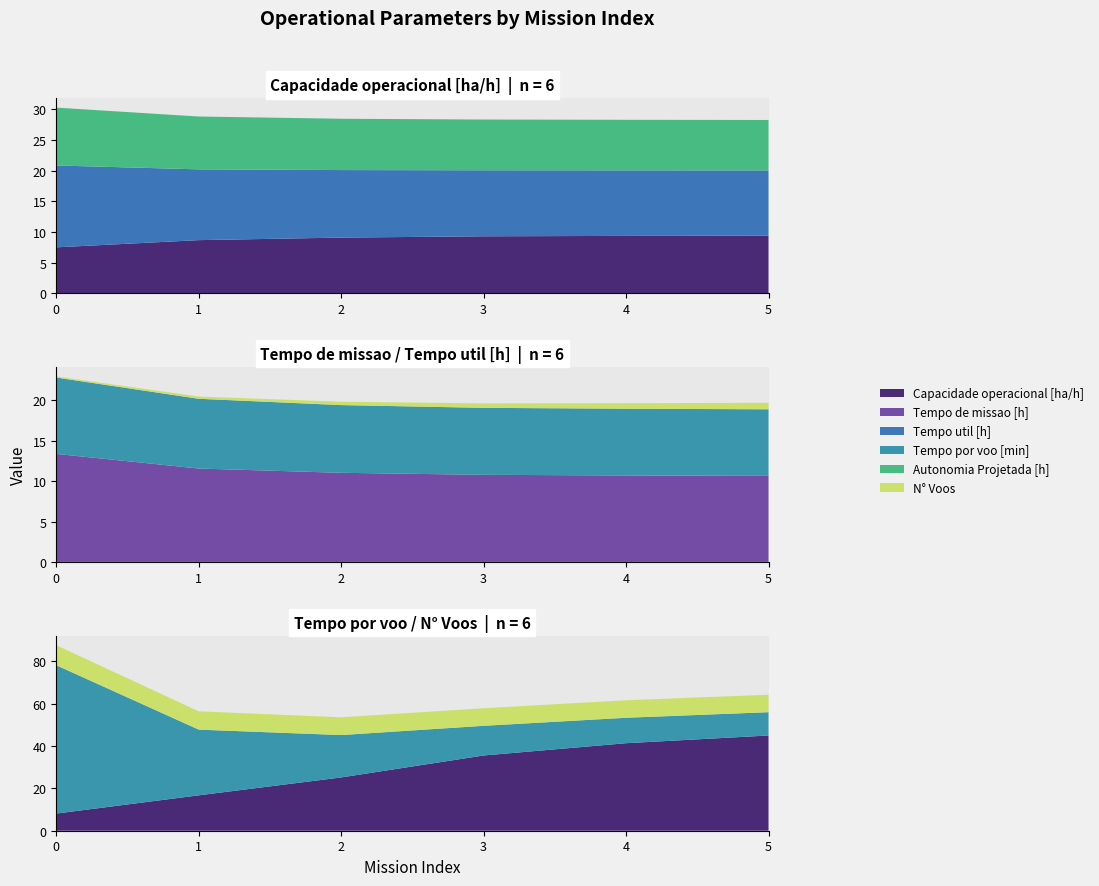

Reading right to left, list all the values displayed in this chart.

Capacidade operacional [ha/h]: 5=9.4	4=9.3	3=9.3	2=9.1	1=8.7	0=7.5
Tempo de missao [h]: 5=10.7	4=10.7	3=10.8	2=11.0	1=11.6	0=13.4
Tempo util [h]: 5=8.2	4=8.3	3=8.3	2=8.4	1=8.6	0=9.4
Tempo por voo [min]: 5=44.9	4=41.3	3=35.5	2=25.1	1=16.7	0=8.1
Autonomia Projetada [h]: 5=0.8	4=0.7	3=0.6	2=0.4	1=0.3	0=0.1
N° Voos: 5=11.0	4=12.0	3=14.0	2=20.0	1=31.0	0=70.0